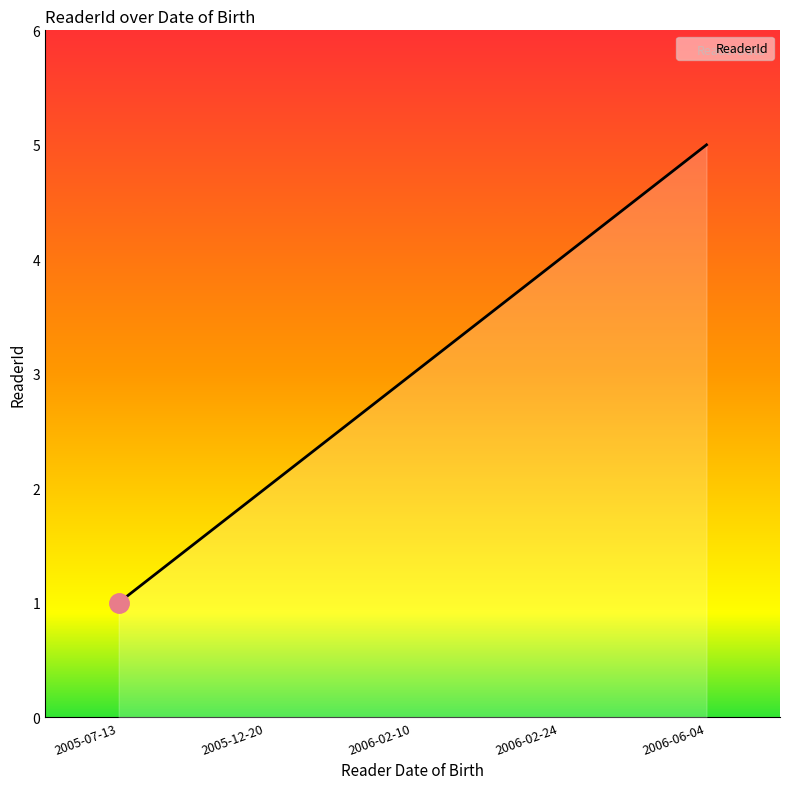

What position from the left is 2006-02-10?

3